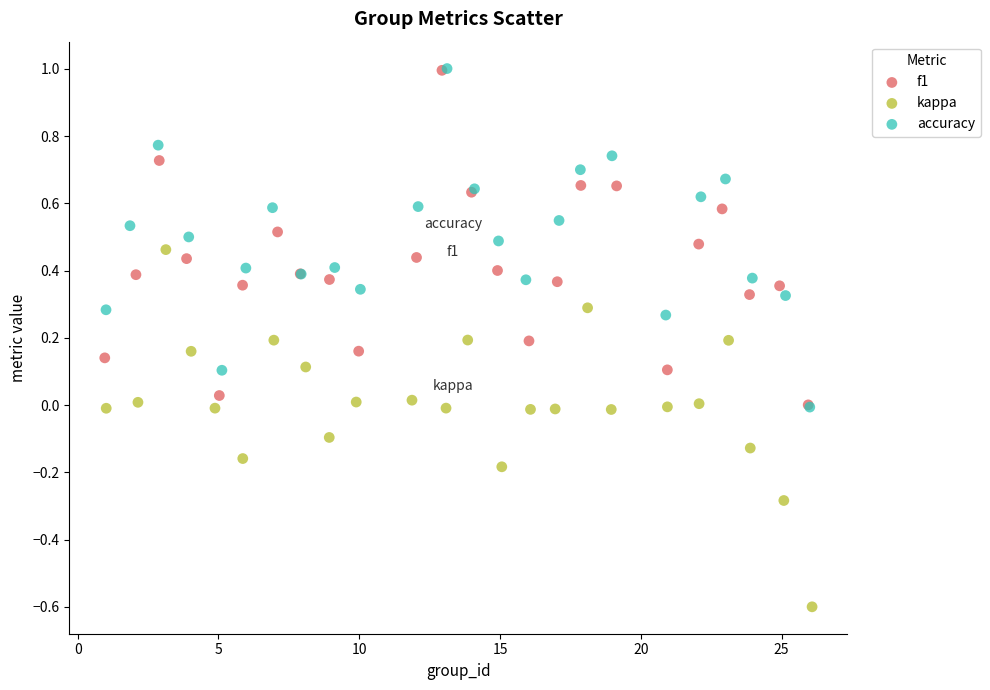

Which series reaches the minimum Y coordinate?

kappa